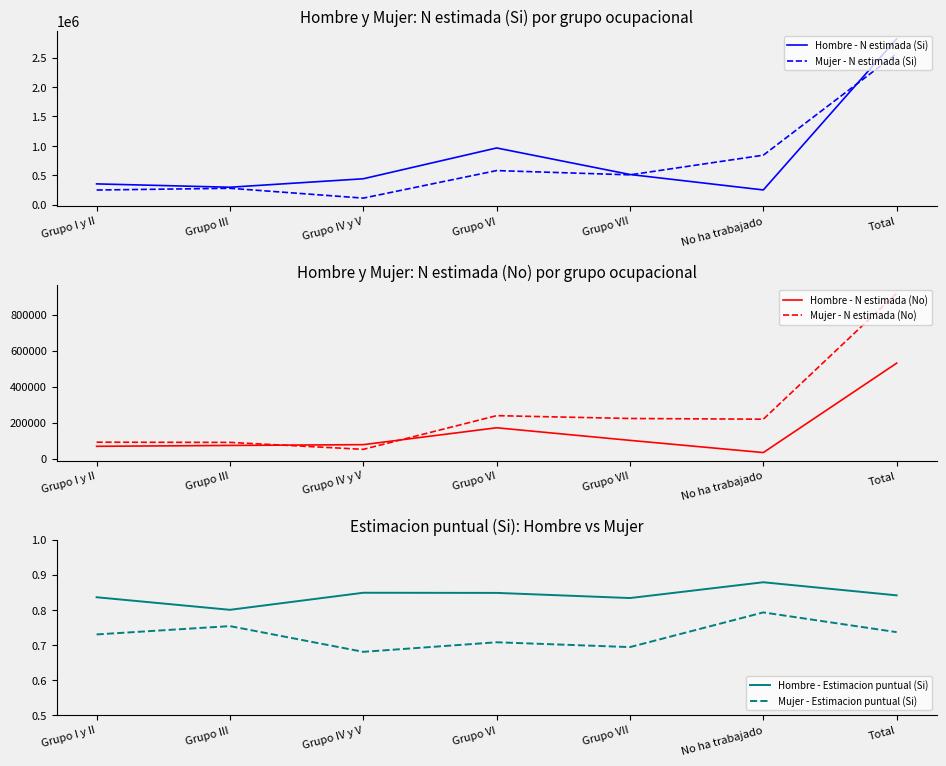

What is the value of the Mujer - N estimada (No) point at the 4th from the left?

239550.0